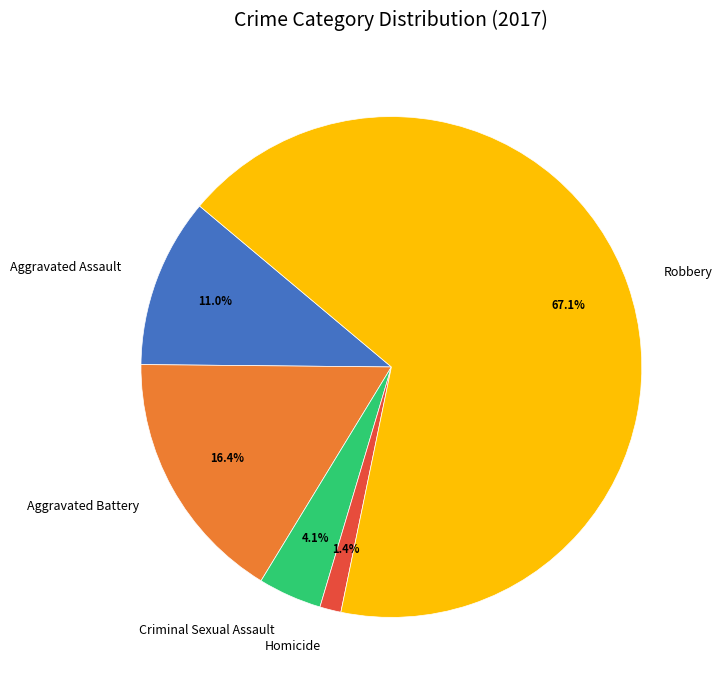

Which has a higher value, Aggravated Assault or Criminal Sexual Assault?

Aggravated Assault